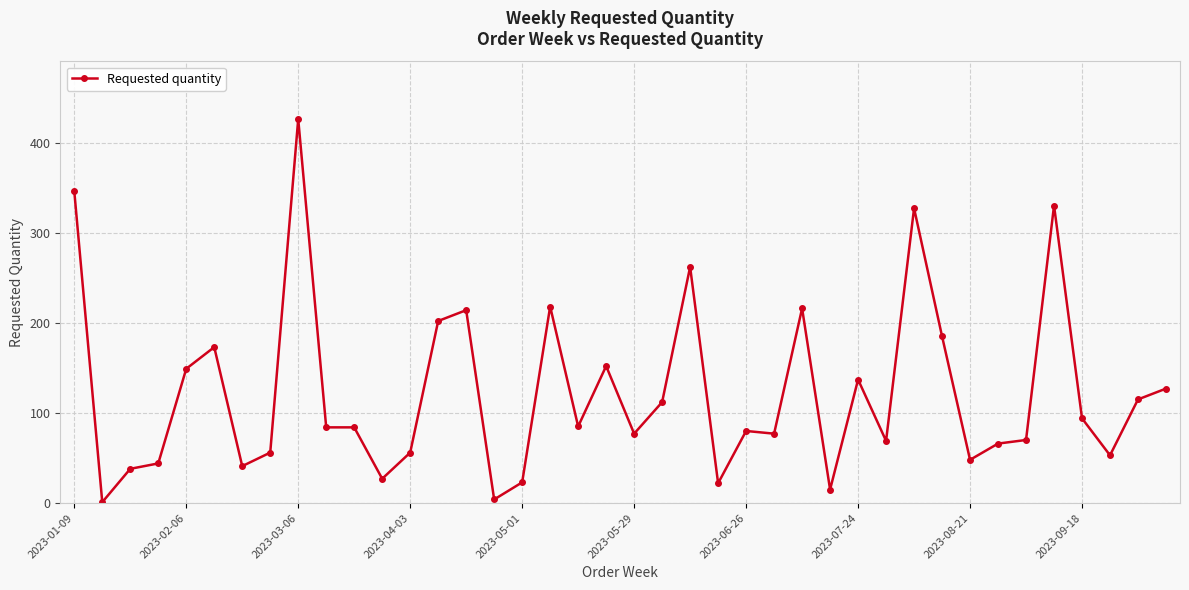

True or false: there are more than 0 points higher than both neighbors.

True